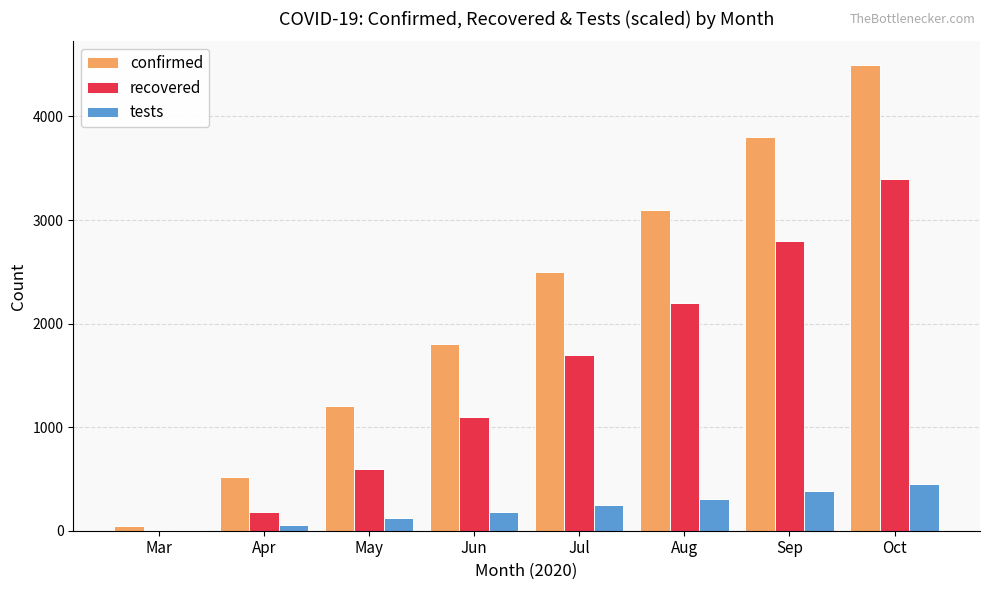

What are all the series names shown in the legend?

confirmed, recovered, tests